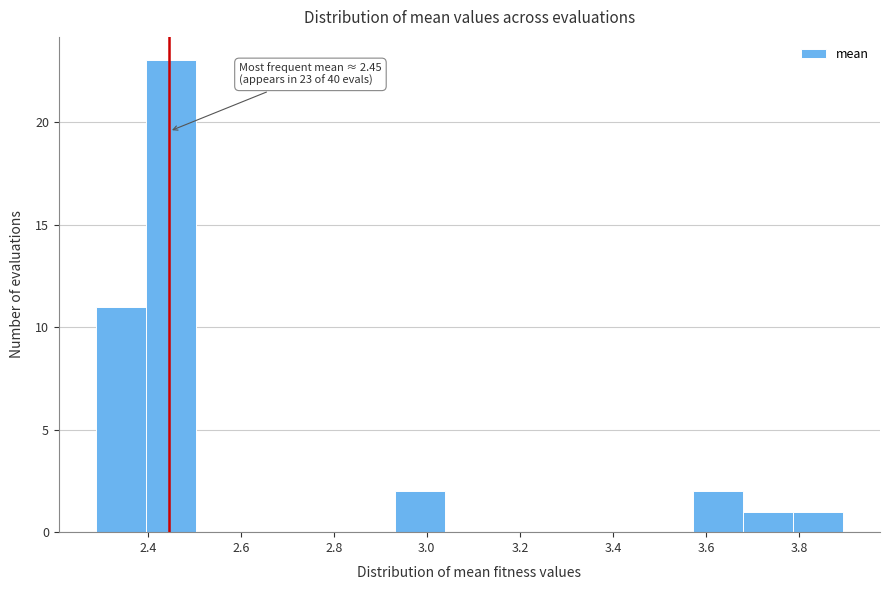

Which range on the x-axis has the tallest bar?

2.40 to 2.50